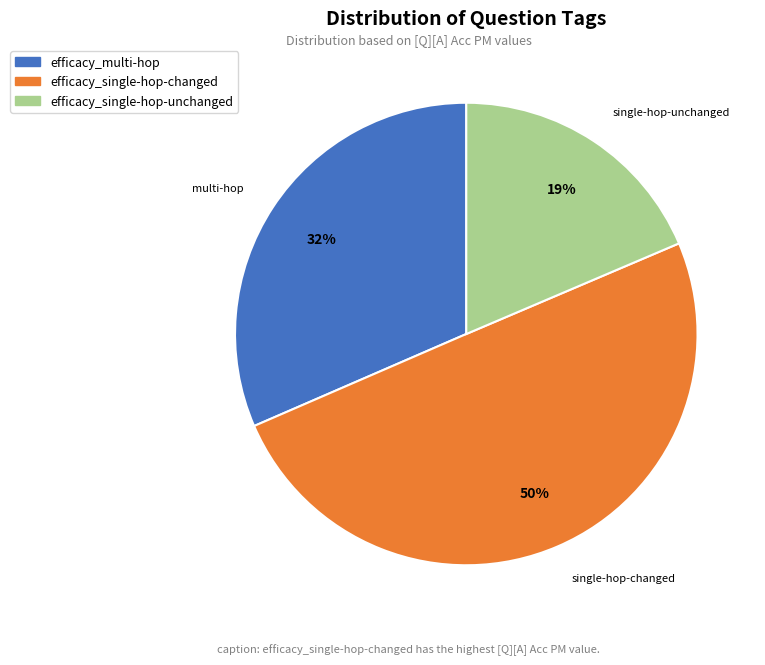

The efficacy_single-hop-unchanged slice represents 19% of the pie. True or false?

True